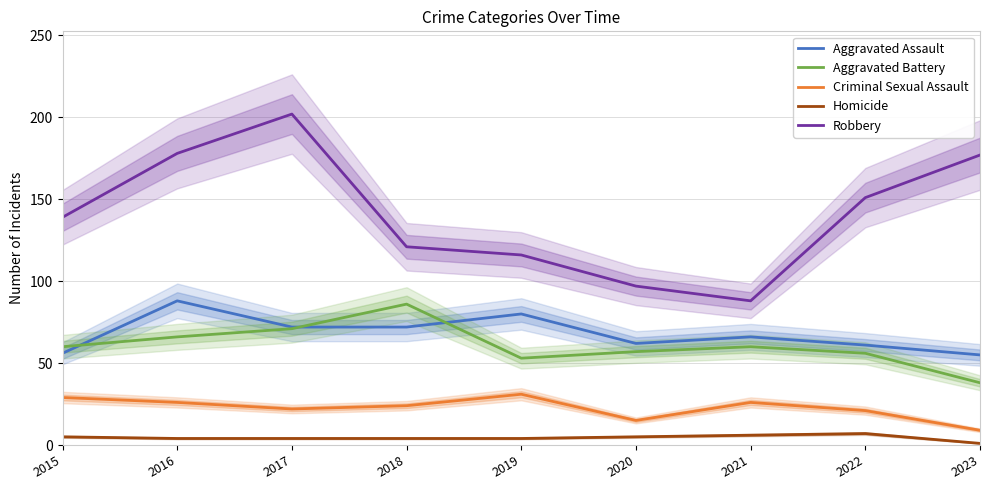

At how many categories does at least one series exceed 196?

1